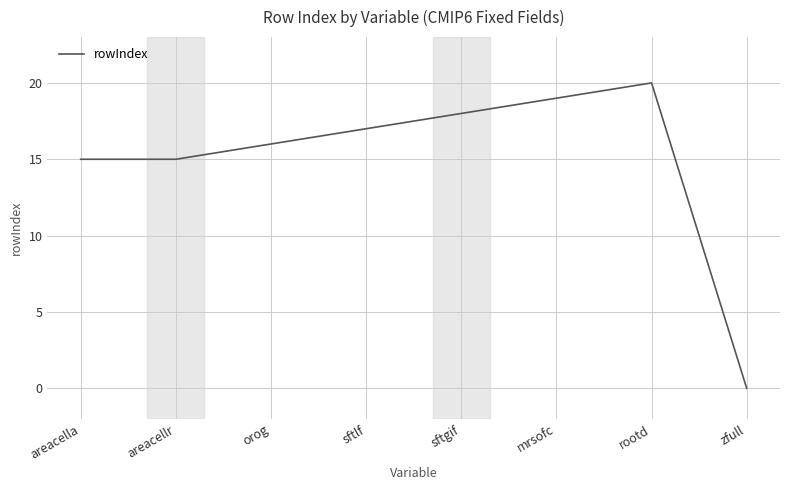

What is the average value?

15